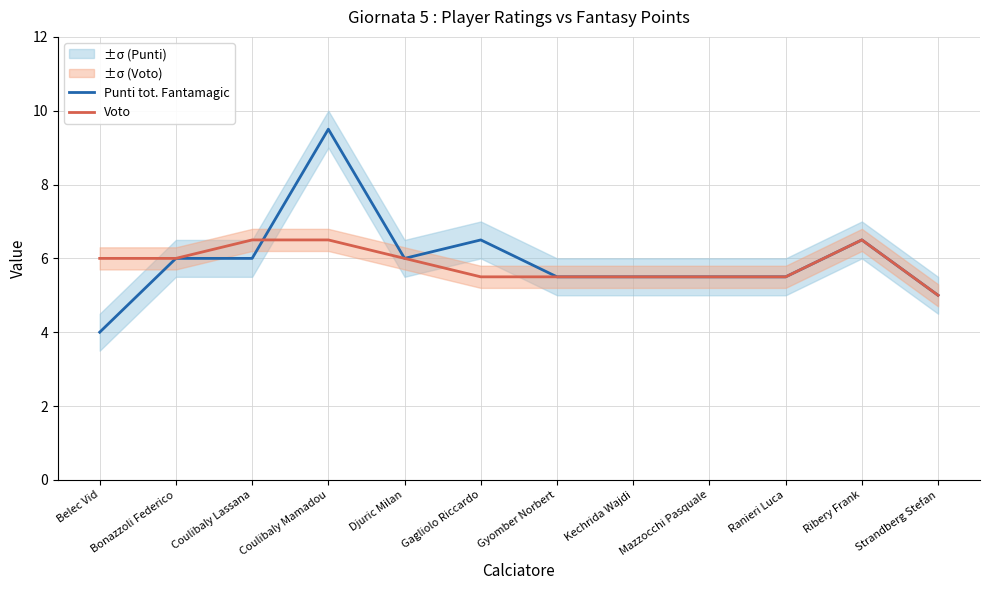

What is the maximum value shown in the chart?

9.5